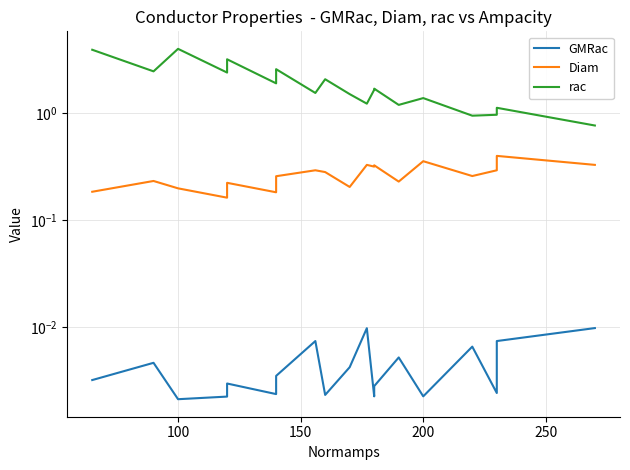

Reading left to right, list all the values displayed in this chart.

GMRac: 0.0	0.0	0.0	0.0	0.0	0.0	0.0	0.0	0.0	0.0	0.0	0.0	0.0	0.0	0.0	0.0	0.0	0.0	0.0	0.0
Diam: 0.2	0.2	0.2	0.2	0.2	0.2	0.2	0.3	0.3	0.3	0.2	0.3	0.3	0.3	0.2	0.4	0.3	0.3	0.4	0.3
rac: 3.9	2.5	4.0	2.4	3.2	1.9	2.5	2.6	1.5	2.1	1.5	1.2	1.6	1.7	1.2	1.4	0.9	1.0	1.1	0.8